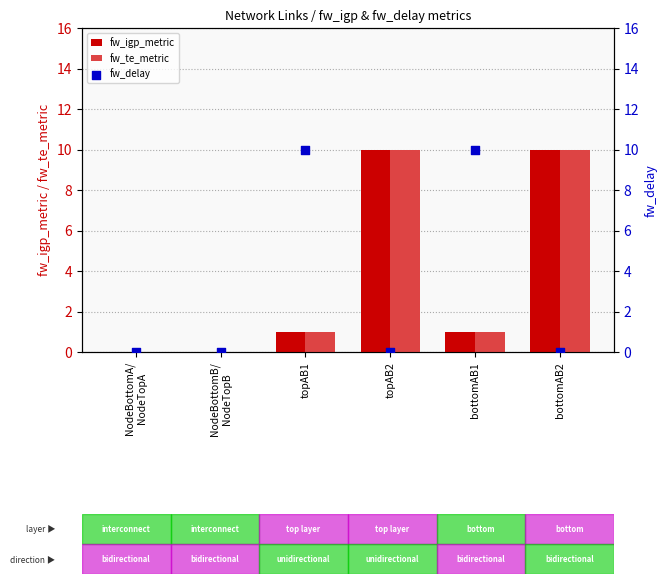

Which series contains the lowest Y value?

fw_igp_metric